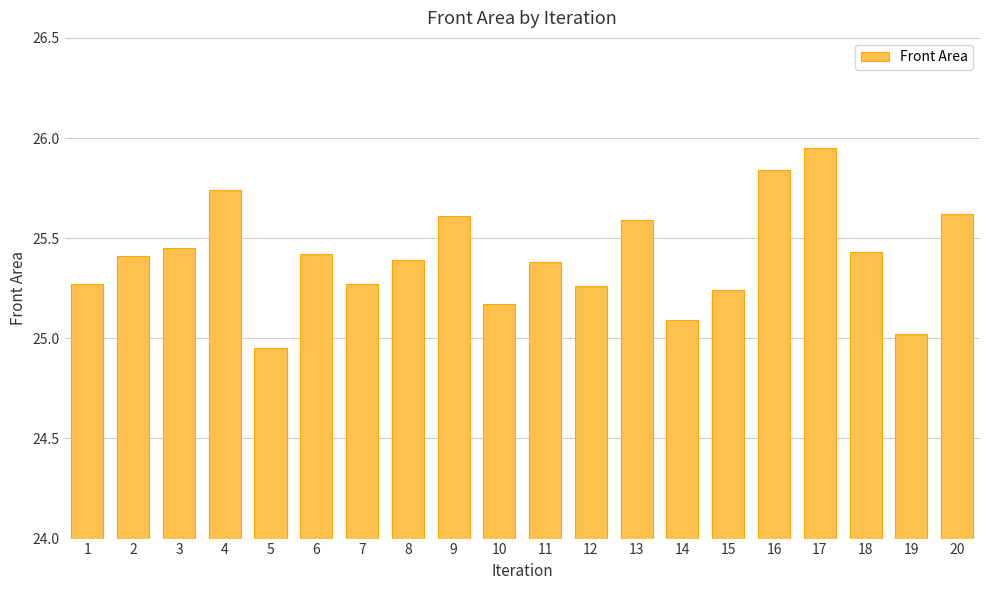

Count the number of categories in the chart.

20